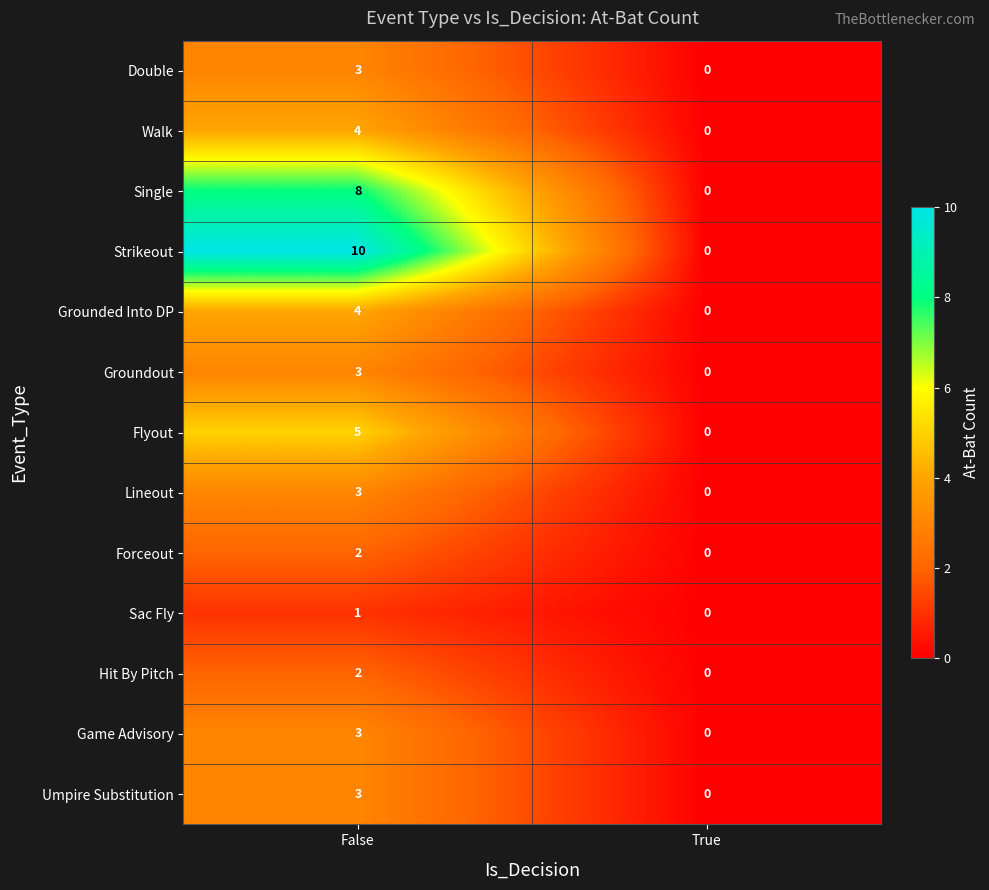

What is the total value across all series at False?

51